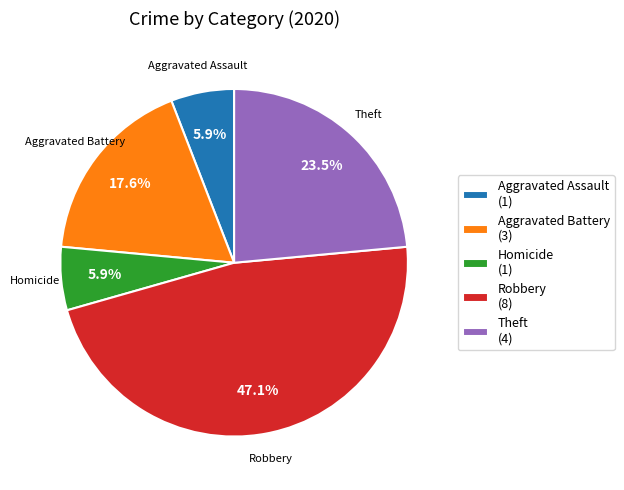

Which has a higher value, Theft (4) or Robbery (8)?

Robbery (8)